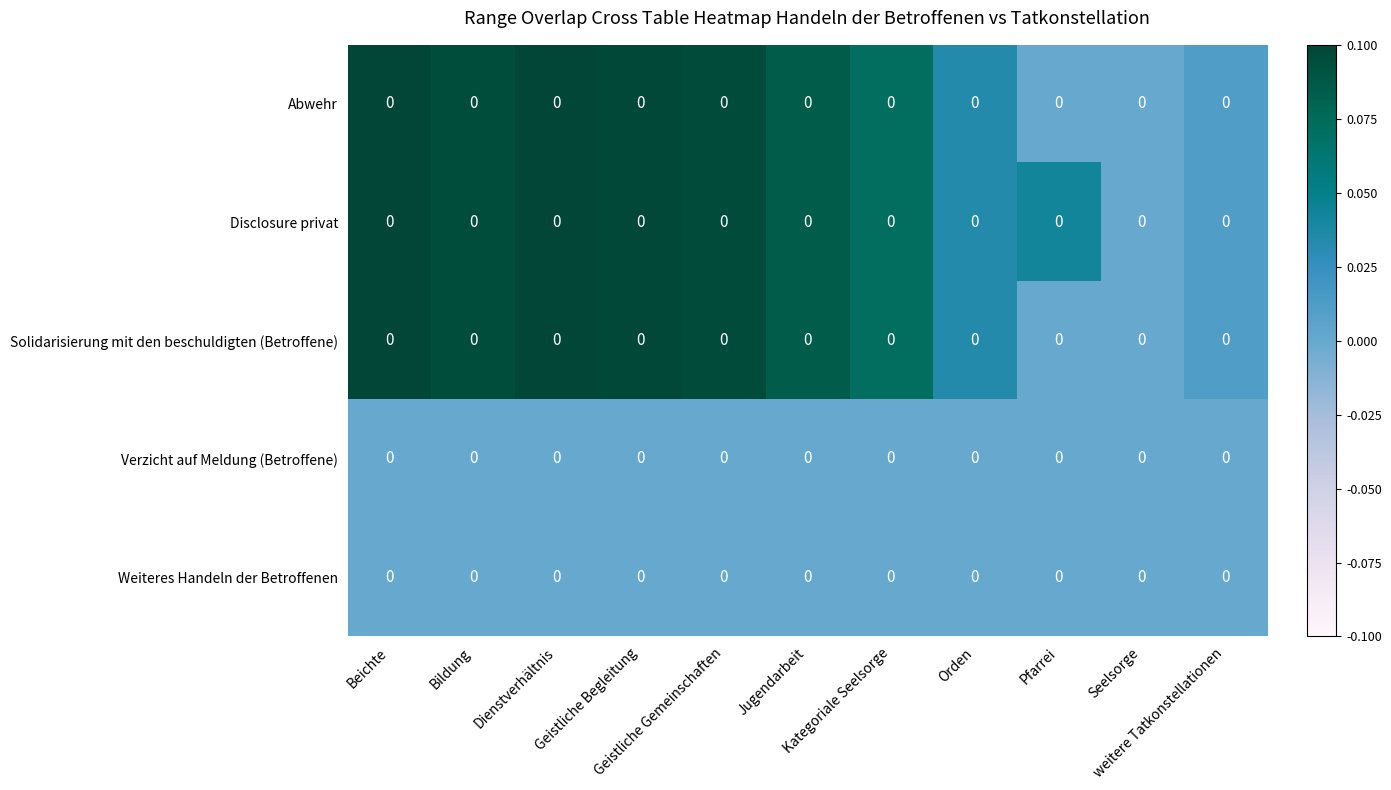

Which has a higher value, Geistliche Begleitung or Beichte?

Beichte